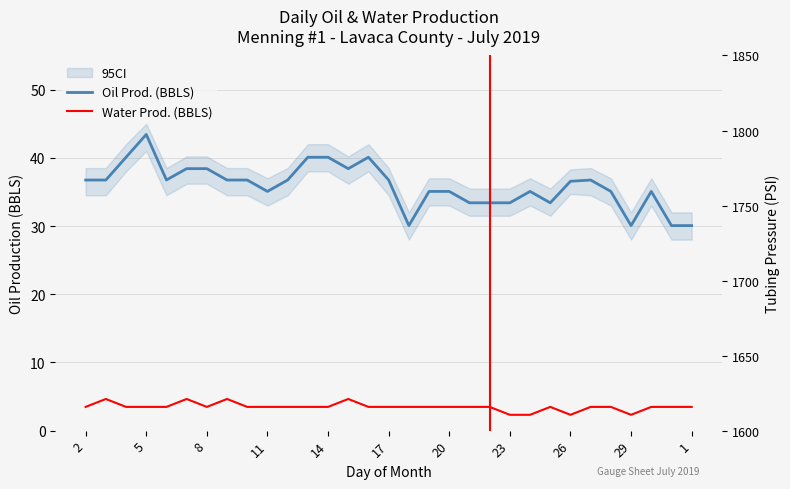

Between 14 and 16, which series saw the biggest shift?

Oil Prod. (BBLS)